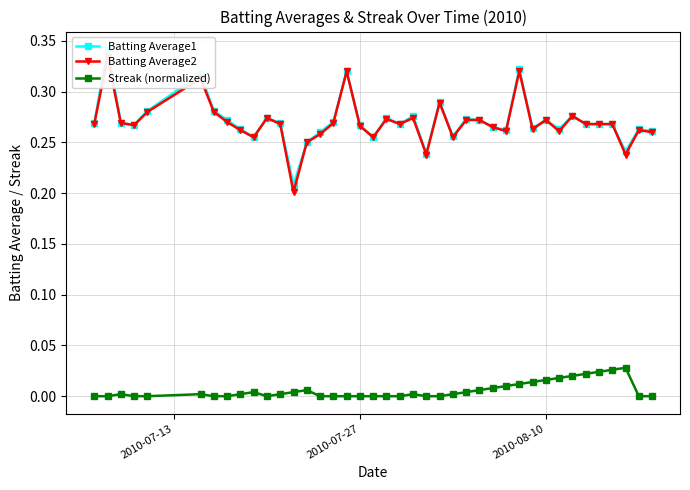

The Streak (normalized) series shows 0.0 at 2010-08-10. True or false?

True